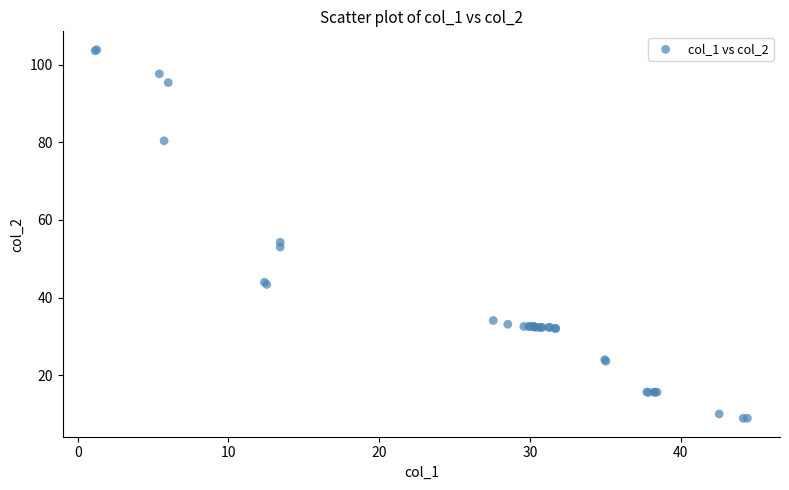

What Y value in the scatter plot is closest to 56?

54.3